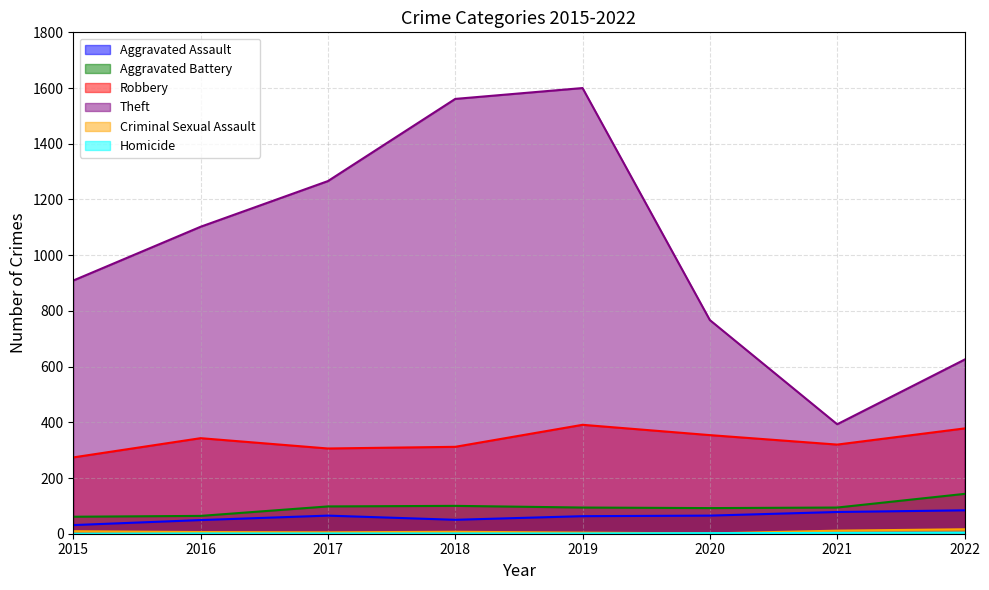

Between 2016 and 2019, which is larger?

2019